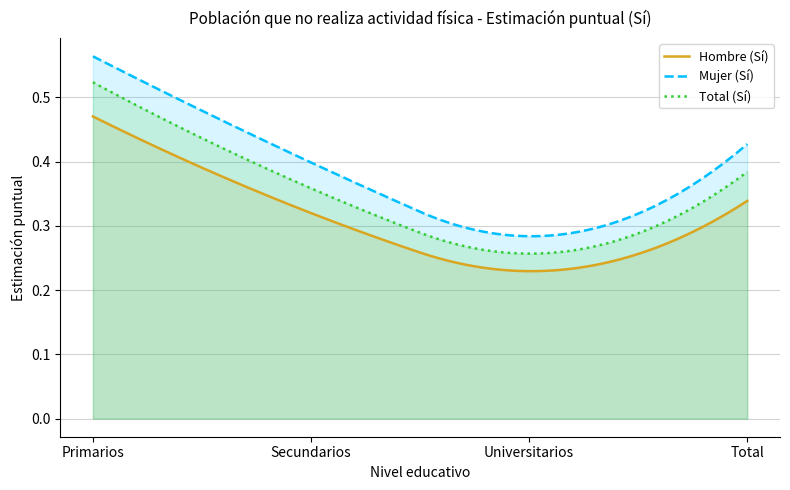

In Hombre (Sí), how many points are lower than both neighbors (excluding endpoints)?

1